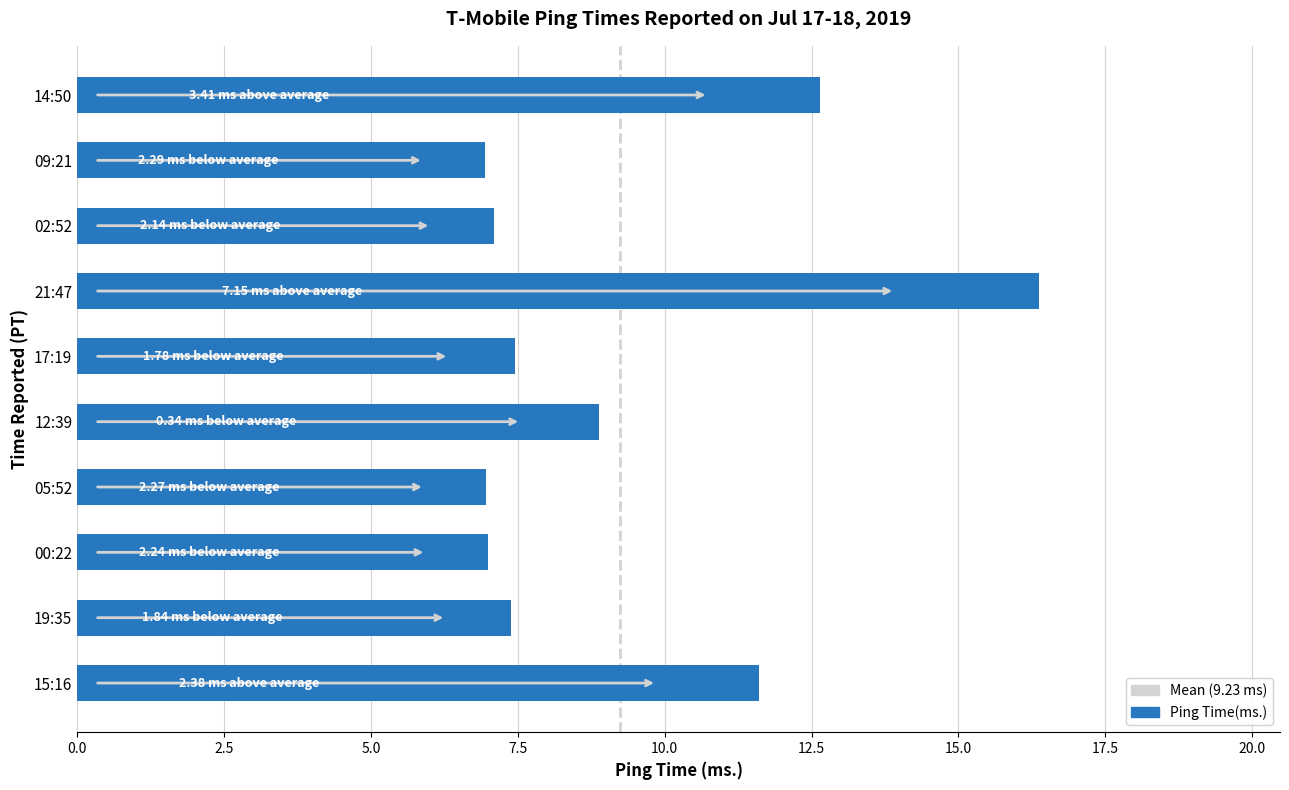

True or false: the data shows 15.3 at 15:16.

False